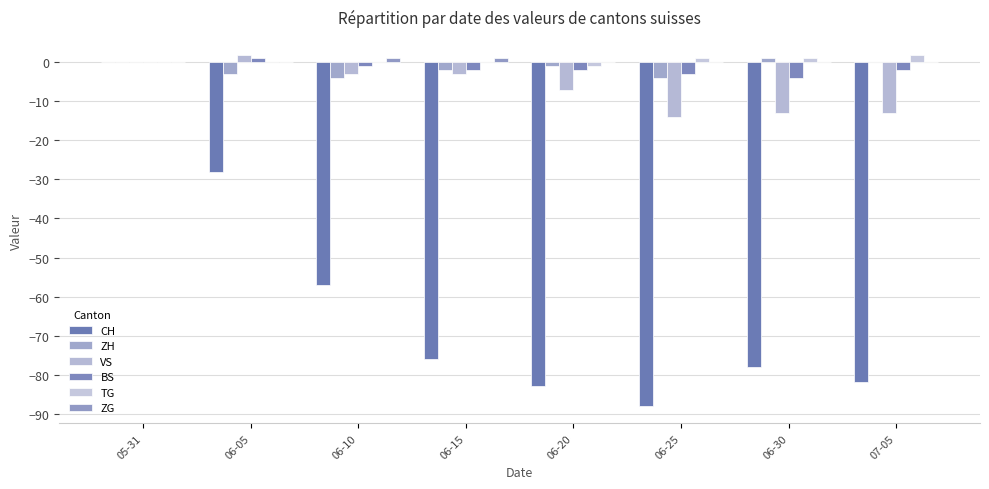

How many groups of bars are there?

8